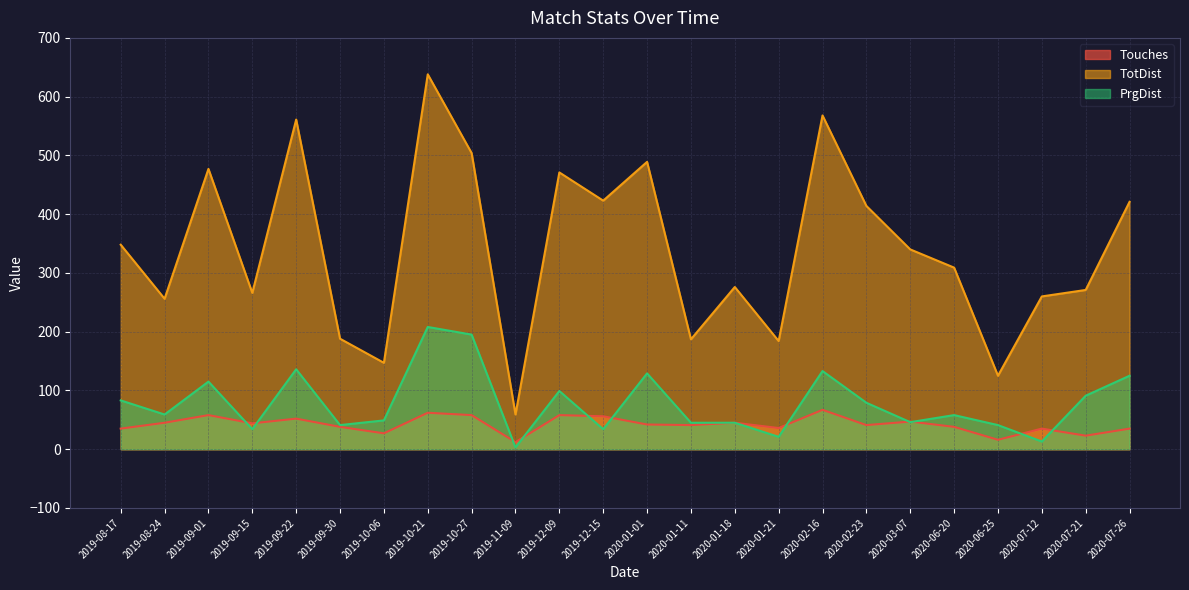

In TotDist, how many points are higher than both neighbors (excluding endpoints)?

7